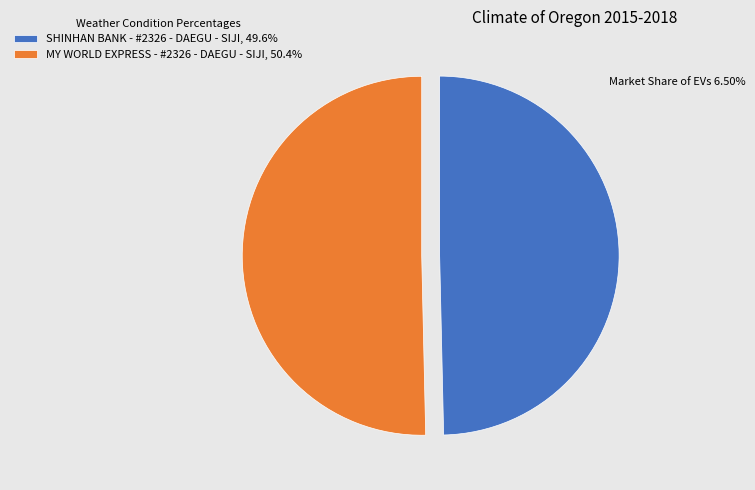

What is the ratio of the value at SHINHAN BANK - #2326 - DAEGU - SIJI, 49.6% to the value at MY WORLD EXPRESS - #2326 - DAEGU - SIJI, 50.4%?

1.0